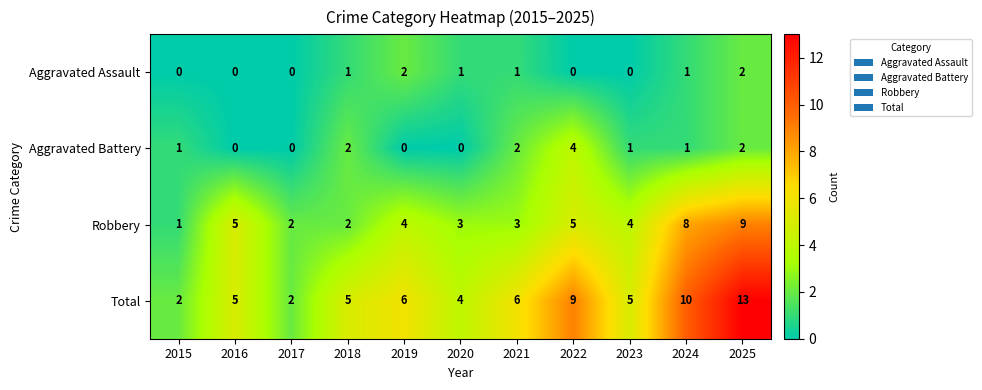

List the series in order of their peak value, lowest first.

Aggravated Assault, Aggravated Battery, Robbery, Total